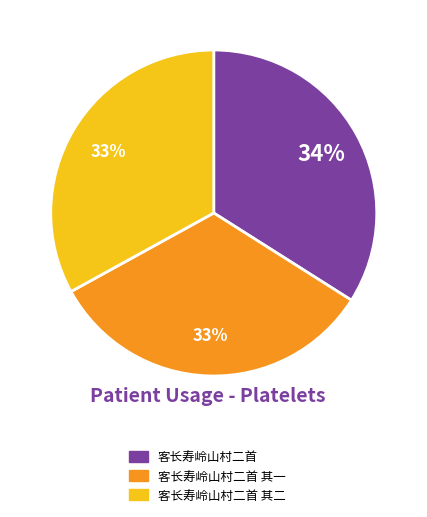

Does 客长寿岭山村二首 represent more than half of the total?

No